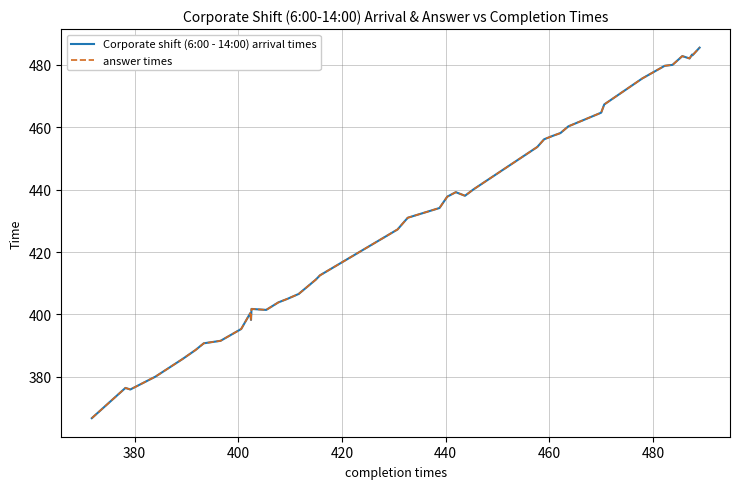

How many interior local valleys does the answer times series have?

6